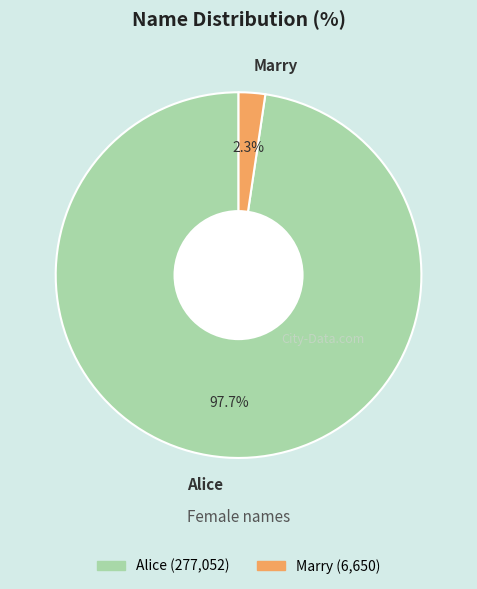

The Alice slice represents 98% of the pie. True or false?

True